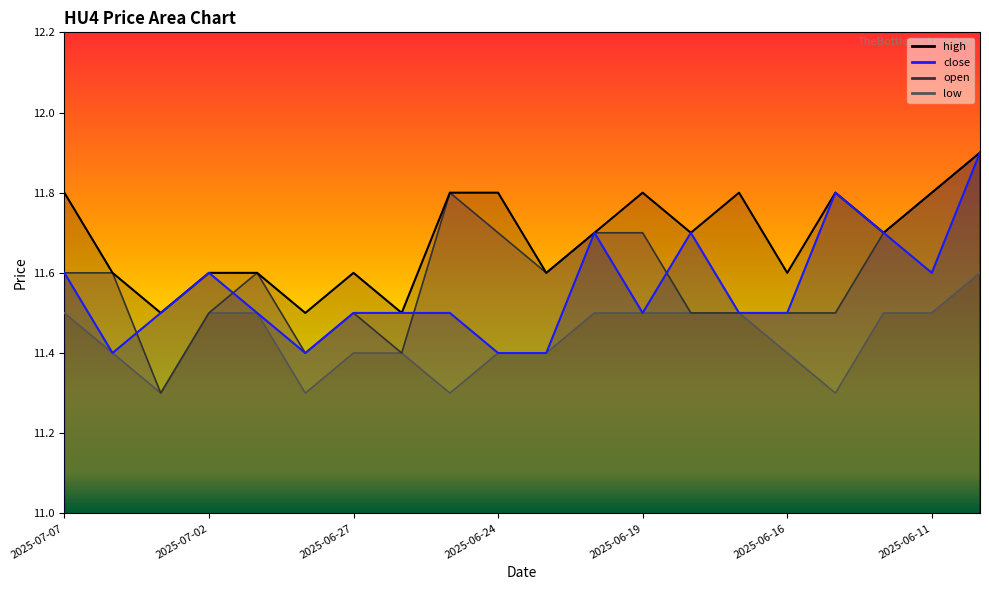

Reading right to left, list all the values displayed in this chart.

high: 2025-06-10=11.9	2025-06-11=11.8	2025-06-12=11.7	2025-06-13=11.8	2025-06-16=11.6	2025-06-17=11.8	2025-06-18=11.7	2025-06-19=11.8	2025-06-20=11.7	2025-06-23=11.6	2025-06-24=11.8	2025-06-25=11.8	2025-06-26=11.5	2025-06-27=11.6	2025-06-30=11.5	2025-07-01=11.6	2025-07-02=11.6	2025-07-03=11.5	2025-07-04=11.6	2025-07-07=11.8
close: 2025-06-10=11.9	2025-06-11=11.6	2025-06-12=11.7	2025-06-13=11.8	2025-06-16=11.5	2025-06-17=11.5	2025-06-18=11.7	2025-06-19=11.5	2025-06-20=11.7	2025-06-23=11.4	2025-06-24=11.4	2025-06-25=11.5	2025-06-26=11.5	2025-06-27=11.5	2025-06-30=11.4	2025-07-01=11.5	2025-07-02=11.6	2025-07-03=11.5	2025-07-04=11.4	2025-07-07=11.6
open: 2025-06-10=11.9	2025-06-11=11.8	2025-06-12=11.7	2025-06-13=11.5	2025-06-16=11.5	2025-06-17=11.5	2025-06-18=11.5	2025-06-19=11.7	2025-06-20=11.7	2025-06-23=11.6	2025-06-24=11.7	2025-06-25=11.8	2025-06-26=11.4	2025-06-27=11.5	2025-06-30=11.4	2025-07-01=11.6	2025-07-02=11.5	2025-07-03=11.3	2025-07-04=11.6	2025-07-07=11.6
low: 2025-06-10=11.6	2025-06-11=11.5	2025-06-12=11.5	2025-06-13=11.3	2025-06-16=11.4	2025-06-17=11.5	2025-06-18=11.5	2025-06-19=11.5	2025-06-20=11.5	2025-06-23=11.4	2025-06-24=11.4	2025-06-25=11.3	2025-06-26=11.4	2025-06-27=11.4	2025-06-30=11.3	2025-07-01=11.5	2025-07-02=11.5	2025-07-03=11.3	2025-07-04=11.4	2025-07-07=11.5